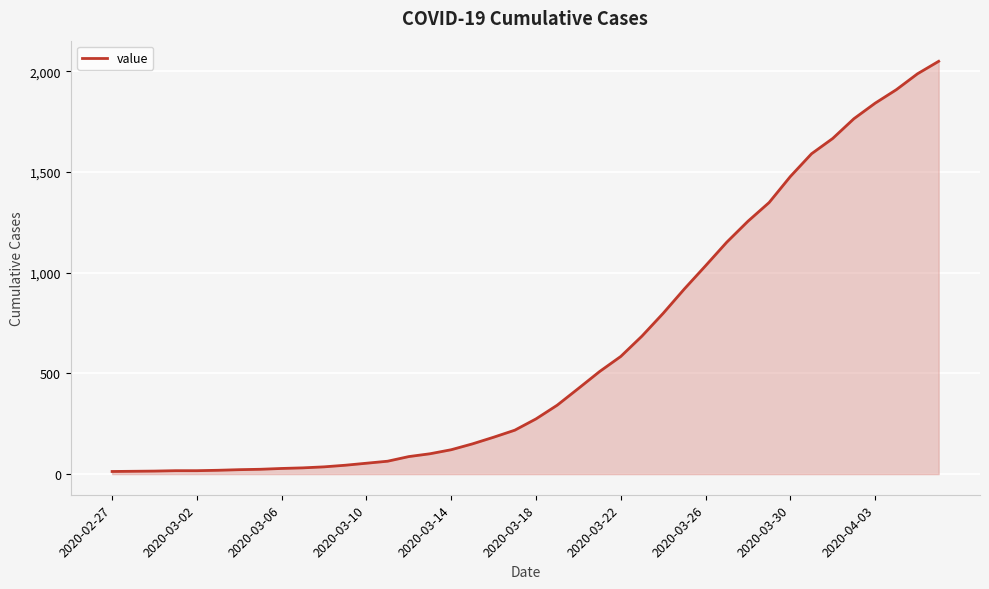

What is the average value?

622